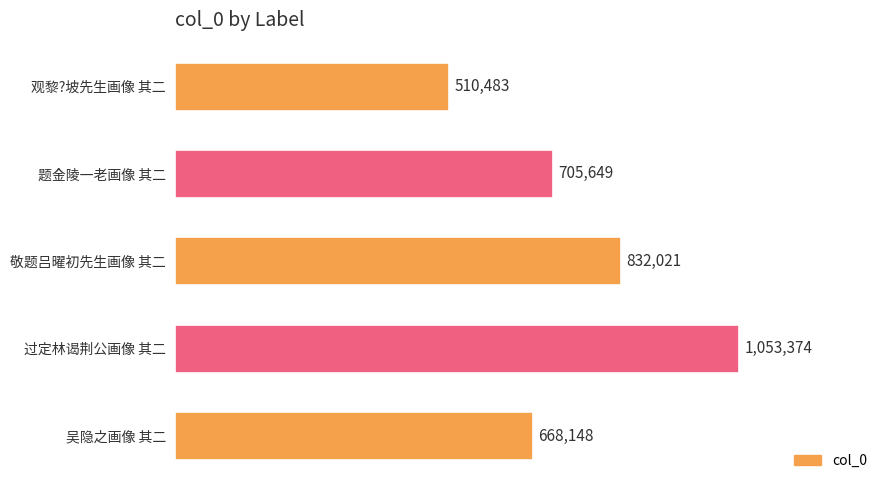

How many data points does each series have?

5